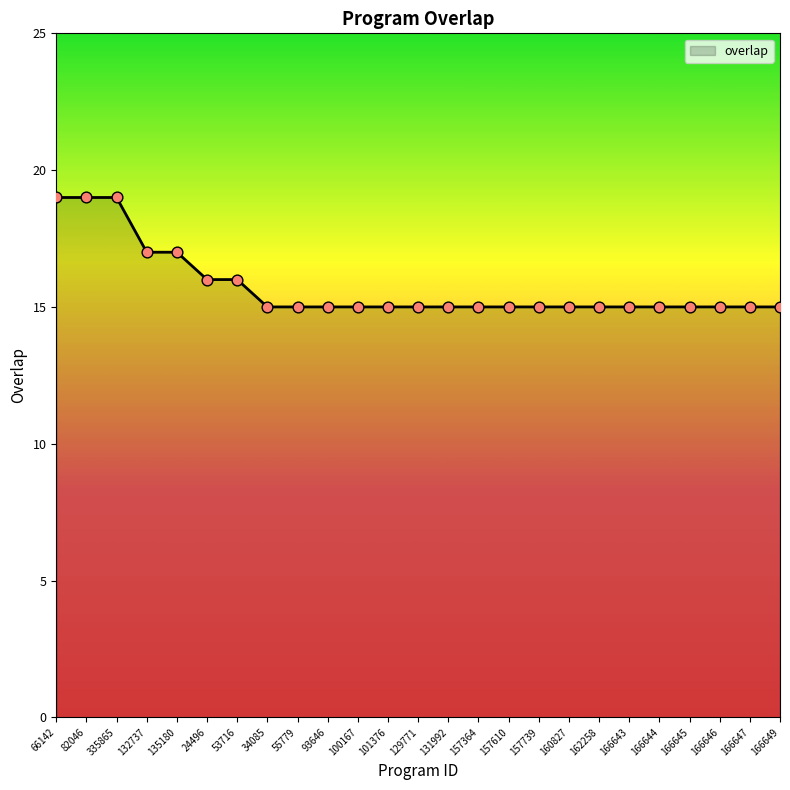

Approximately how many times larger is the value at 53716 compared to 131992?

1.1